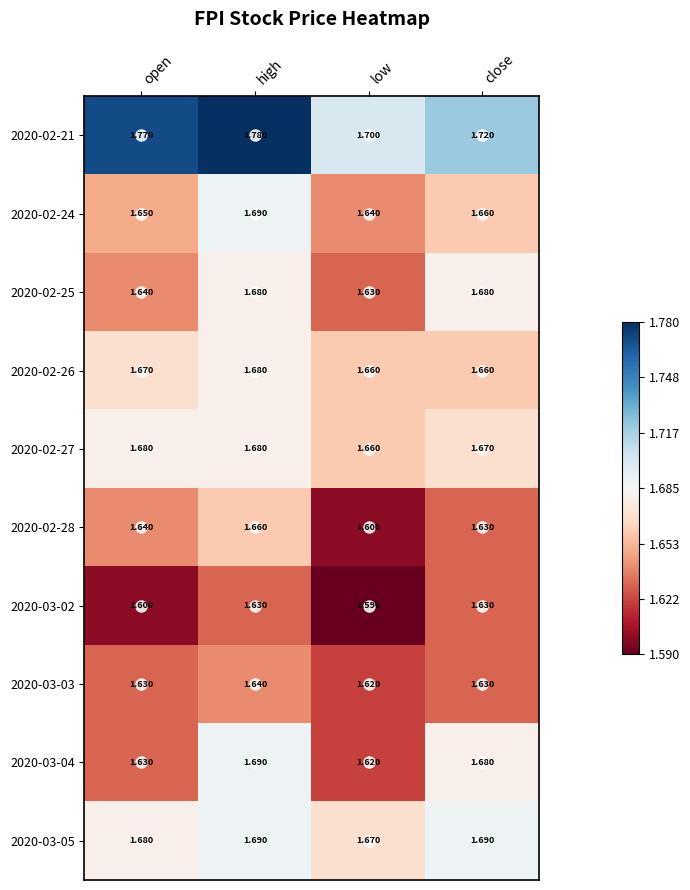

How many data points does each series have?

4